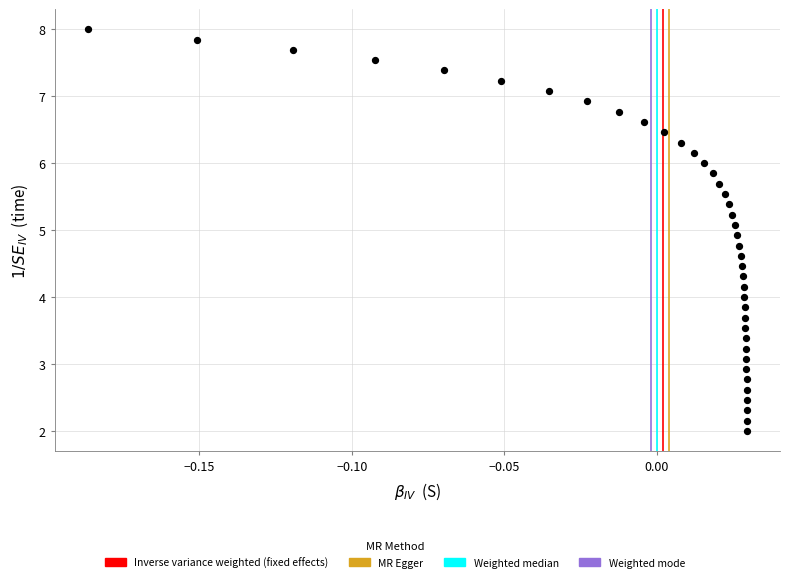

What is the range of Y values (max minus min)?

6.0